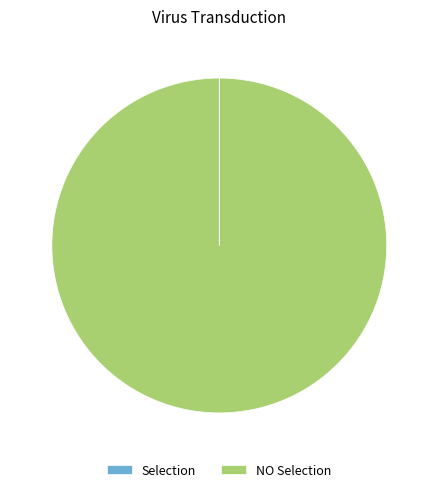

Is there any slice that represents more than half of the pie?

Yes